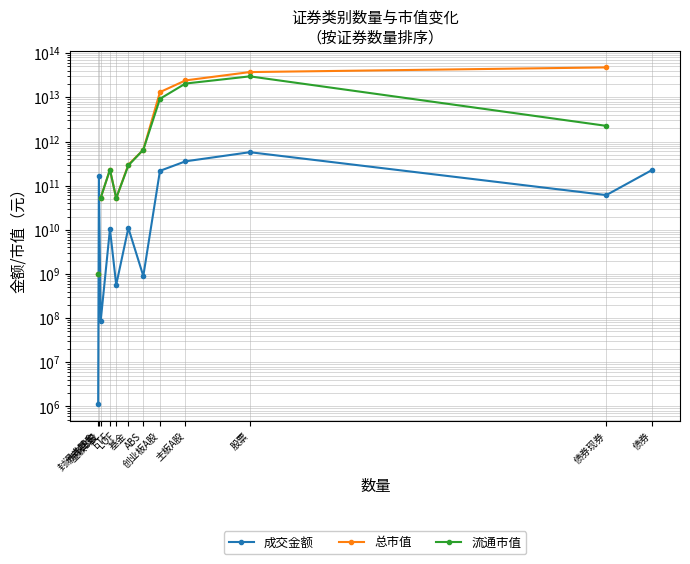

How many series are shown in this chart?

3